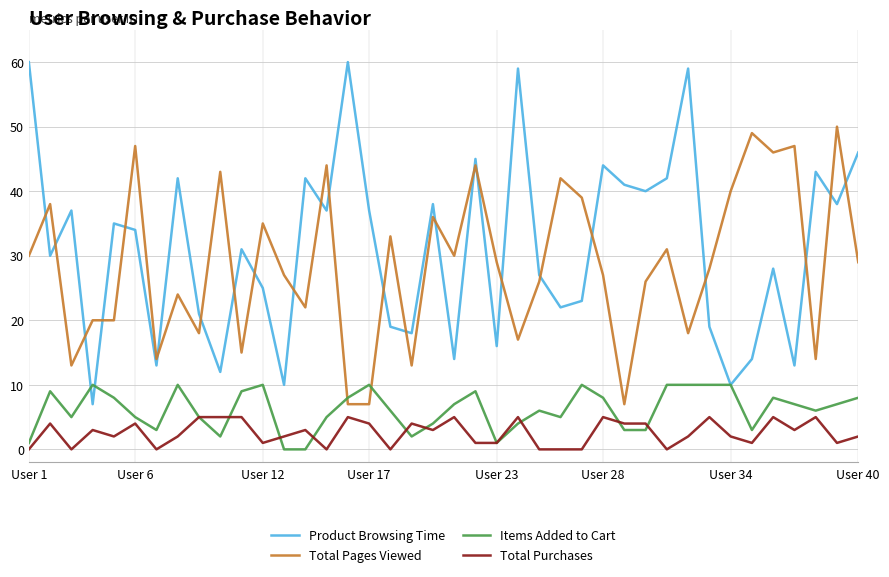

List the series in order of their peak value, highest first.

Product Browsing Time, Total Pages Viewed, Items Added to Cart, Total Purchases